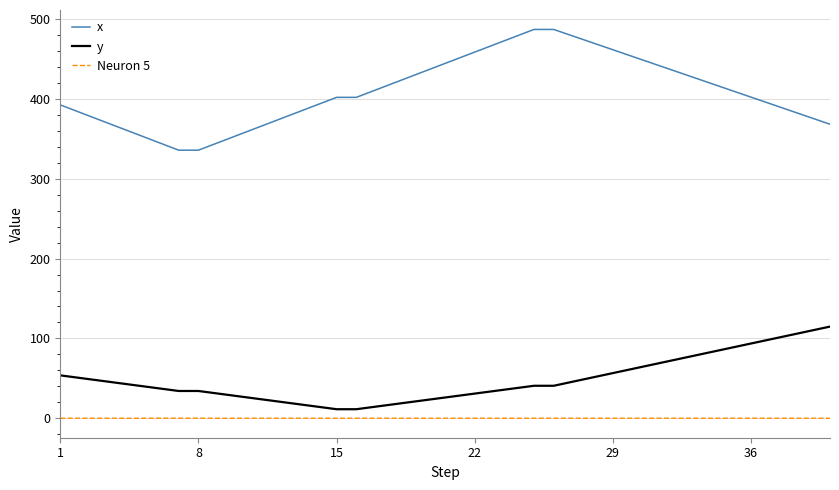

True or false: y and Neuron 5 intersect in this chart.

False